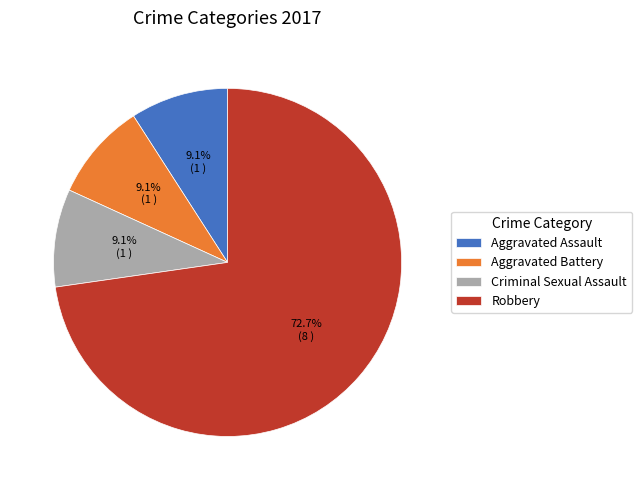

What percentage is NOT represented by Criminal Sexual Assault?

90.9%